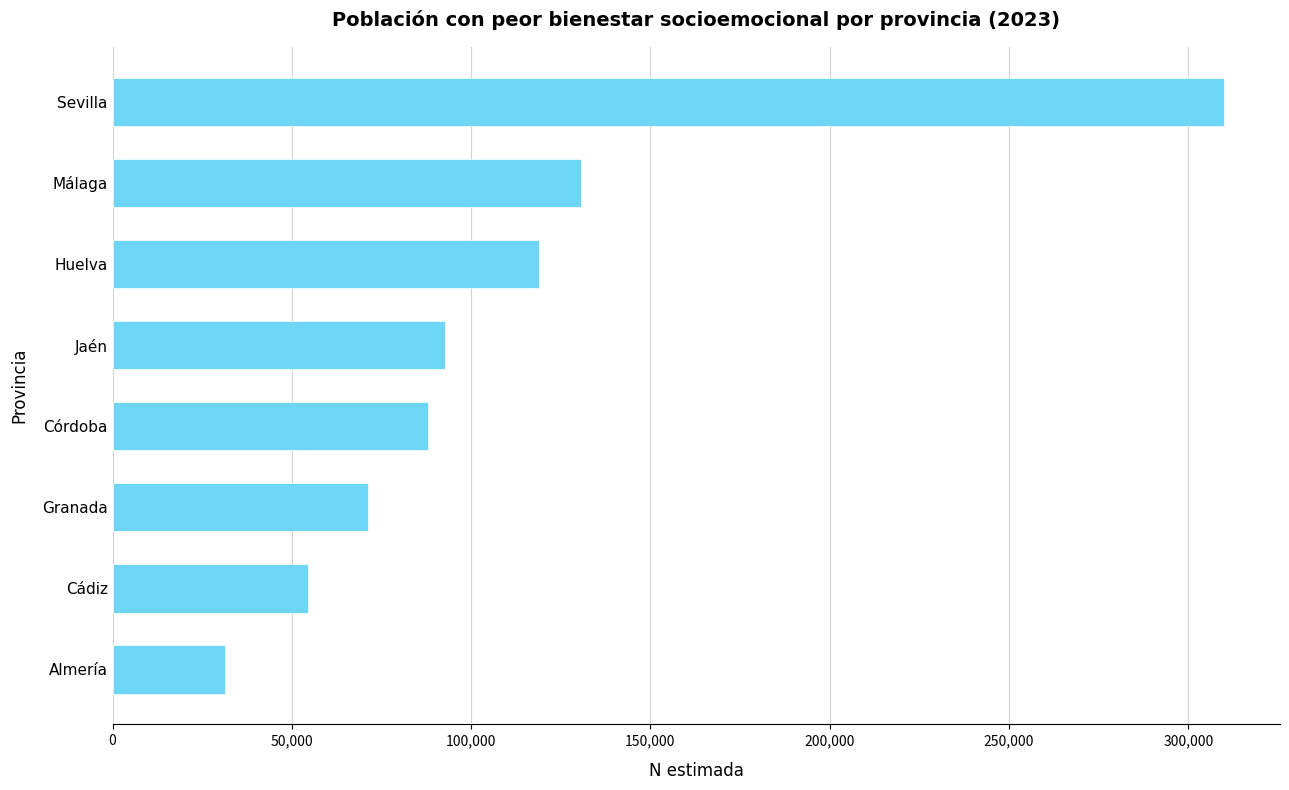

How many distinct data groups are displayed?

1